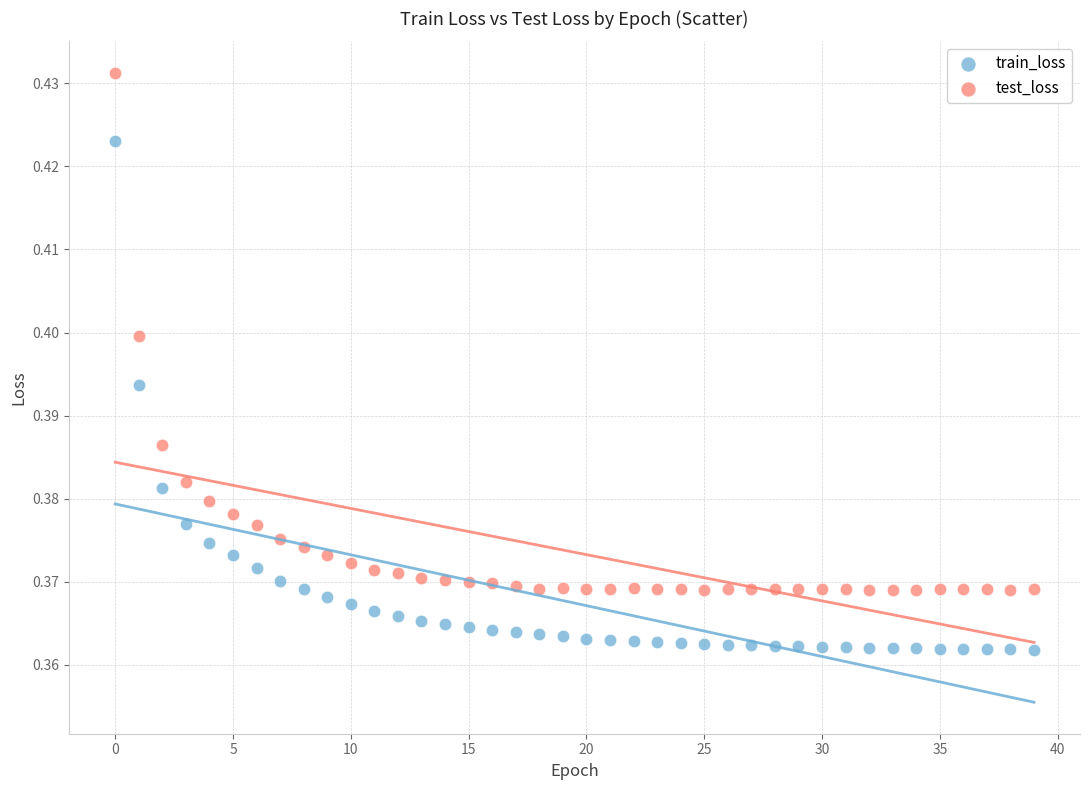

Which series reaches the minimum Y coordinate?

train_loss